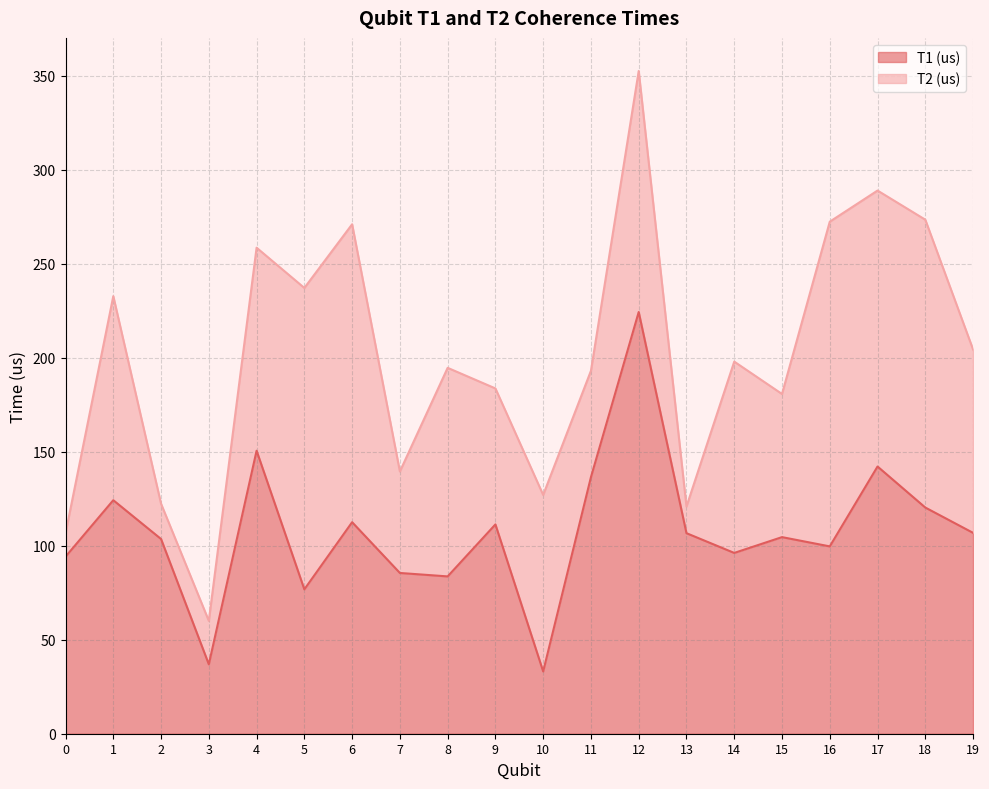

Which category has the lowest value across all series?

10